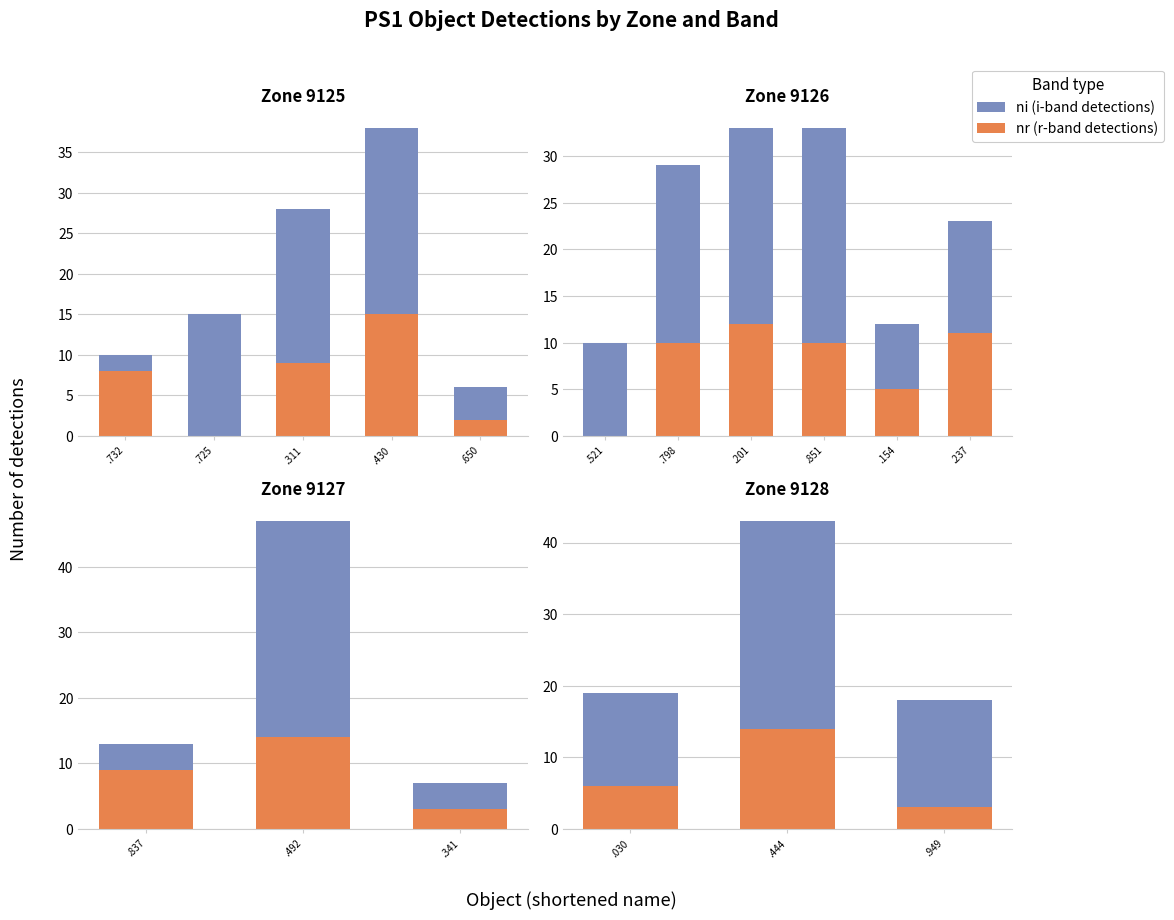

Which series has the largest total across all categories?

ni (i-band detections)